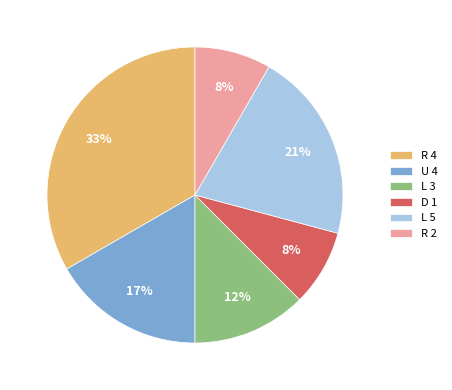

Is D 1 the majority of the pie?

No